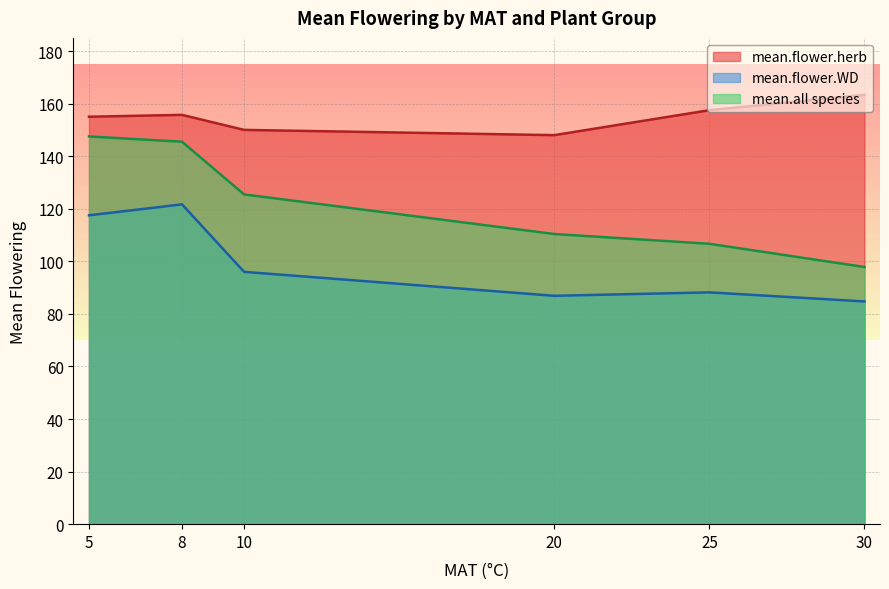

Reading left to right, transcribe all the data shown in this chart.

mean.flower.herb: 155.0	155.7	150.0	148.0	157.5	163.3
mean.flower.WD: 117.5	121.7	96.0	86.9	88.2	84.7
mean.all species: 147.5	145.5	125.5	110.4	106.7	97.8